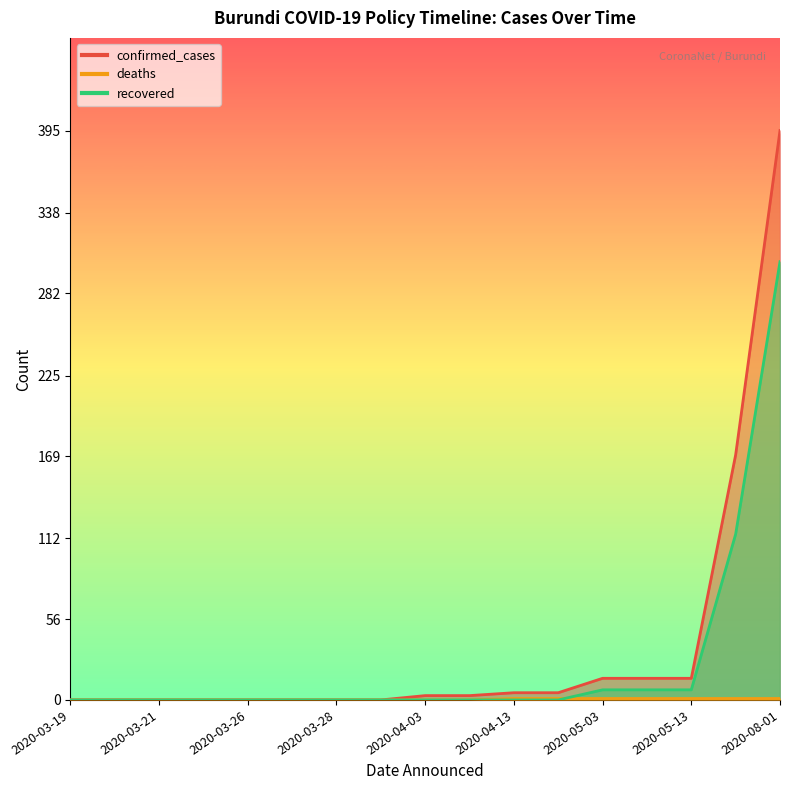

At 2020-03-20, list the series in order from smallest to largest.

confirmed_cases, deaths, recovered